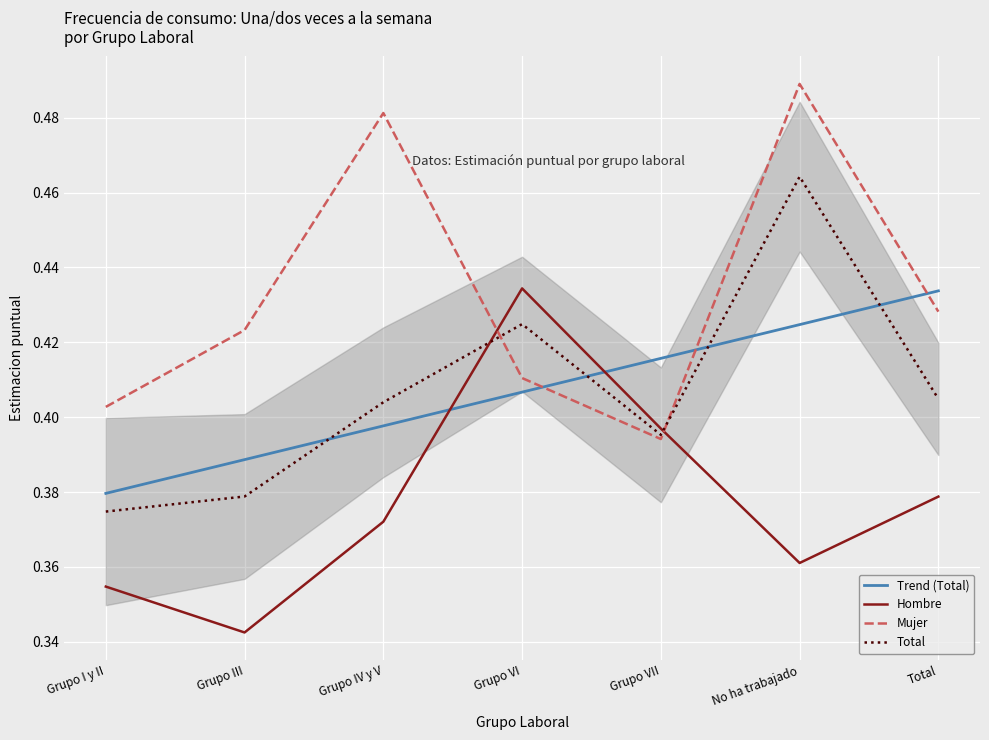

Reading left to right, list all the values displayed in this chart.

Hombre Estimacion: 0.4	0.3	0.4	0.4	0.4	0.4	0.4
Mujer Estimacion: 0.4	0.4	0.5	0.4	0.4	0.5	0.4
Total Estimacion: 0.4	0.4	0.4	0.4	0.4	0.5	0.4